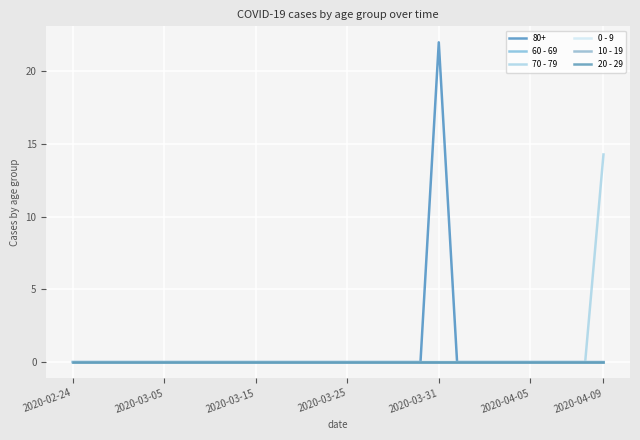

Does the chart have visible grid lines?

Yes